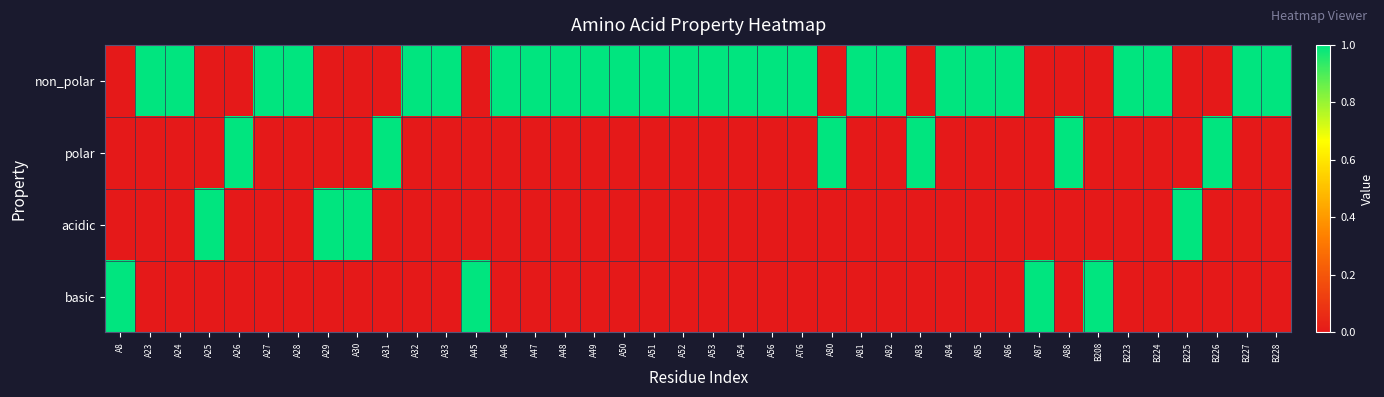

List the series in order of their peak value, lowest first.

non_polar, polar, acidic, basic